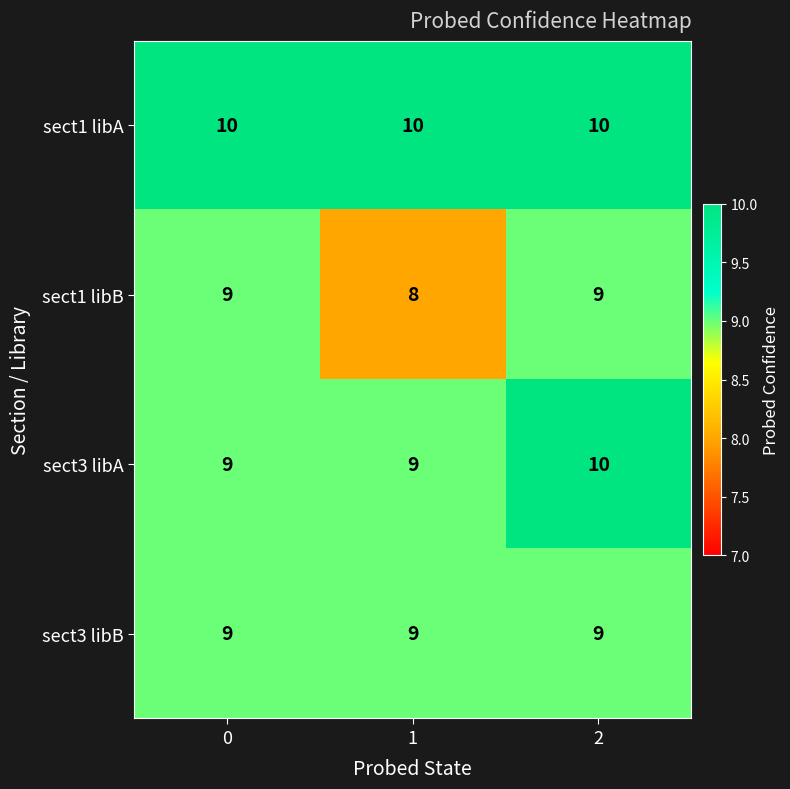

Which series has the largest total across all categories?

sect1 libA